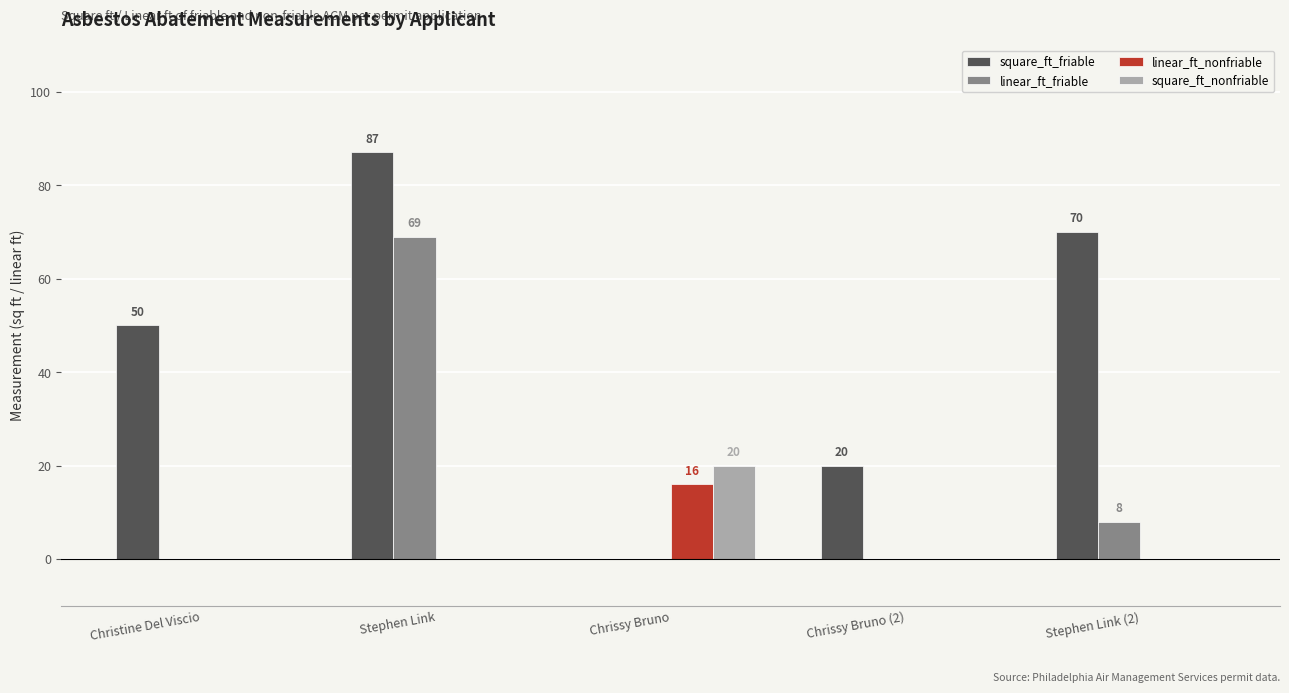

True or false: linear_ft_nonfriable has a value of 7 at Stephen Link.

False